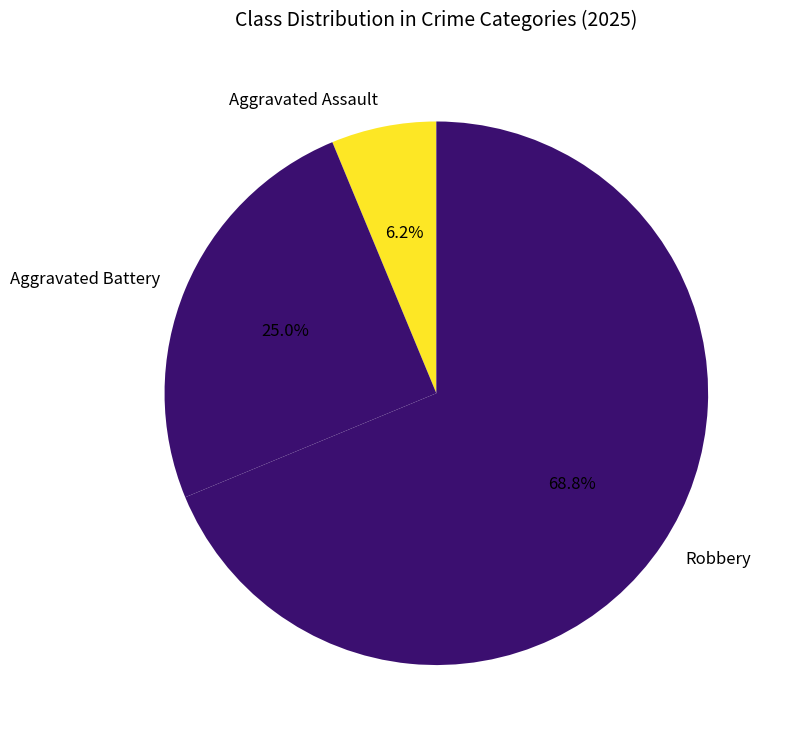

Which category has the biggest portion of the pie?

Robbery